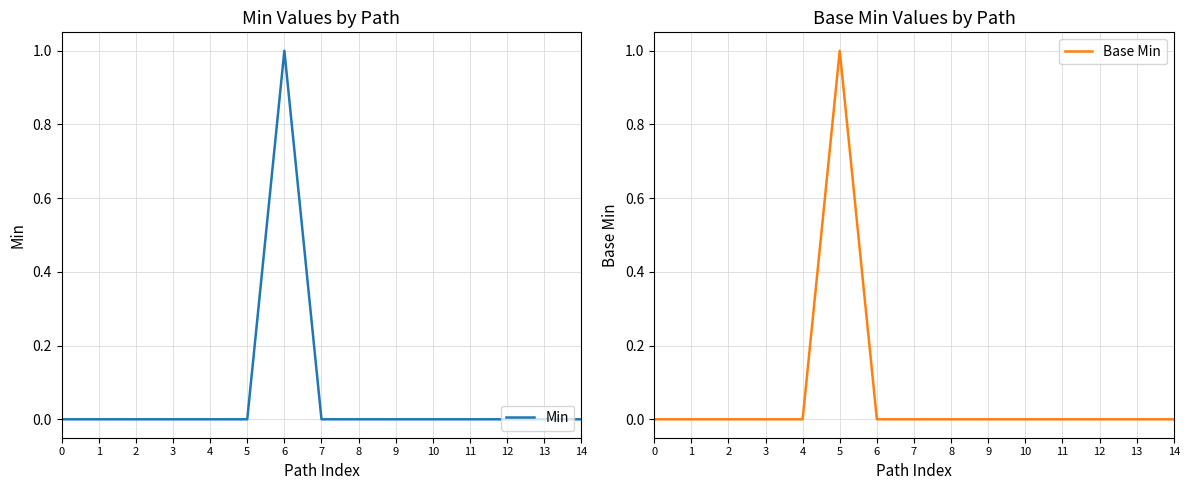

The value of Base Min at 9 is 0. True or false?

True